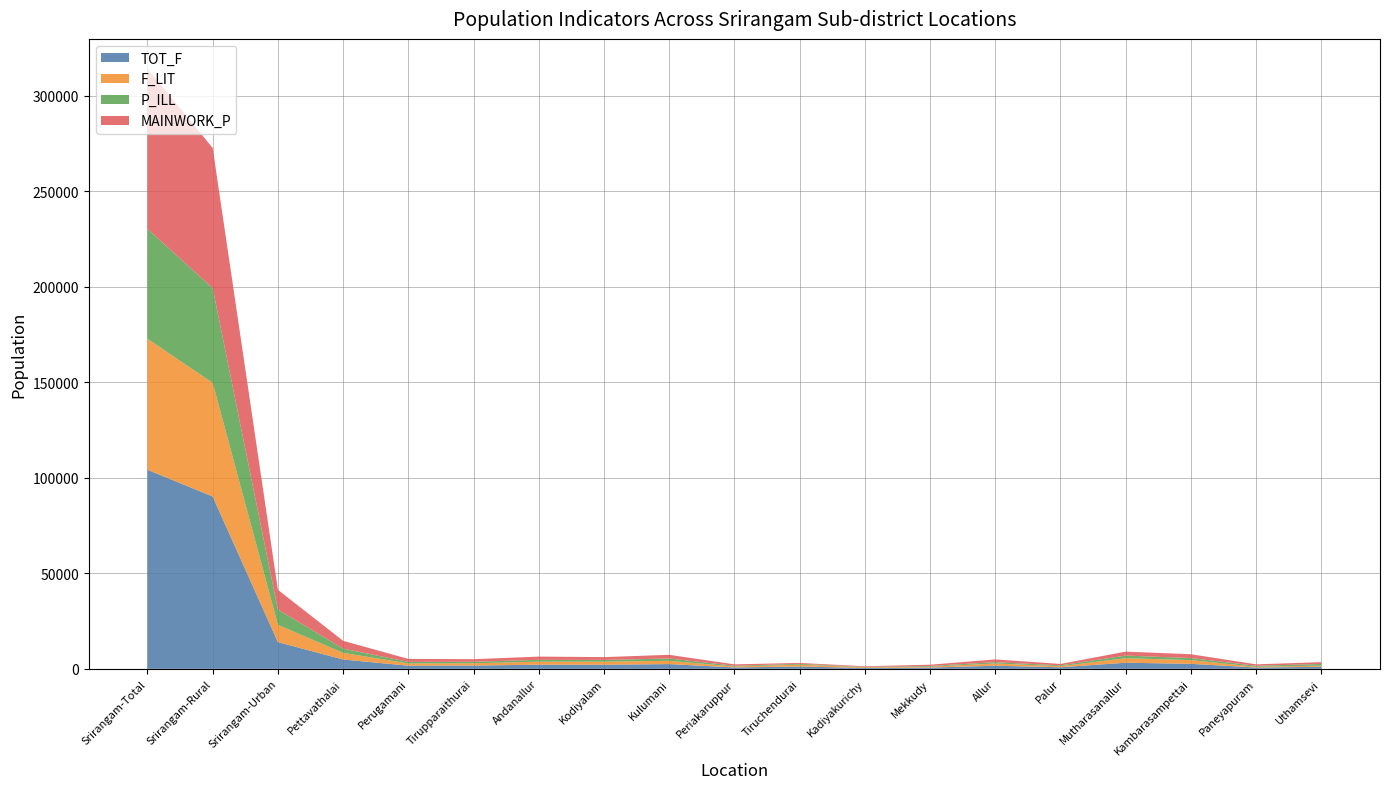

Reading left to right, transcribe all the data shown in this chart.

TOT_F: Srirangam-Total=104232	Srirangam-Rural=90219	Srirangam-Urban=14013	Pettavathalai=4892	Perugamani=1667	Tirupparaithurai=1724	Andanallur=2180	Kodiyalam=2164	Kulumani=2493	Periakaruppur=742	Tiruchendurai=1226	Kadiyakurichy=479	Mekkudy=689	Allur=1632	Palur=842	Mutharasanallur=3208	Kambarasampettai=2623	Paneyapuram=705	Uthamsevi=1091
F_LIT: Srirangam-Total=68538	Srirangam-Rural=59496	Srirangam-Urban=9042	Pettavathalai=3471	Perugamani=1167	Tirupparaithurai=1206	Andanallur=1578	Kodiyalam=1595	Kulumani=1713	Periakaruppur=489	Tiruchendurai=950	Kadiyakurichy=352	Mekkudy=425	Allur=1189	Palur=537	Mutharasanallur=2367	Kambarasampettai=1956	Paneyapuram=391	Uthamsevi=583
P_ILL: Srirangam-Total=57539	Srirangam-Rural=49561	Srirangam-Urban=7978	Pettavathalai=2235	Perugamani=811	Tirupparaithurai=777	Andanallur=960	Kodiyalam=909	Kulumani=1213	Periakaruppur=392	Tiruchendurai=453	Kadiyakurichy=208	Mekkudy=405	Allur=674	Palur=455	Mutharasanallur=1362	Kambarasampettai=1068	Paneyapuram=522	Uthamsevi=887
MAINWORK_P: Srirangam-Total=83742	Srirangam-Rural=73401	Srirangam-Urban=10341	Pettavathalai=4084	Perugamani=1562	Tirupparaithurai=1351	Andanallur=1696	Kodiyalam=1484	Kulumani=1926	Periakaruppur=730	Tiruchendurai=467	Kadiyakurichy=312	Mekkudy=648	Allur=1447	Palur=736	Mutharasanallur=2084	Kambarasampettai=2006	Paneyapuram=749	Uthamsevi=939